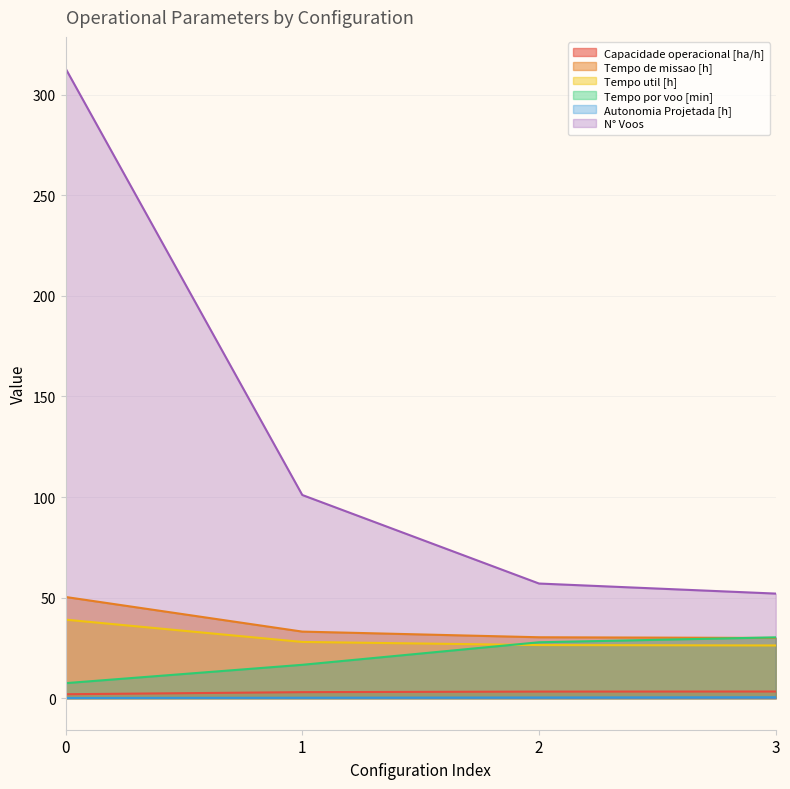

At how many categories does at least one series exceed 276?

1